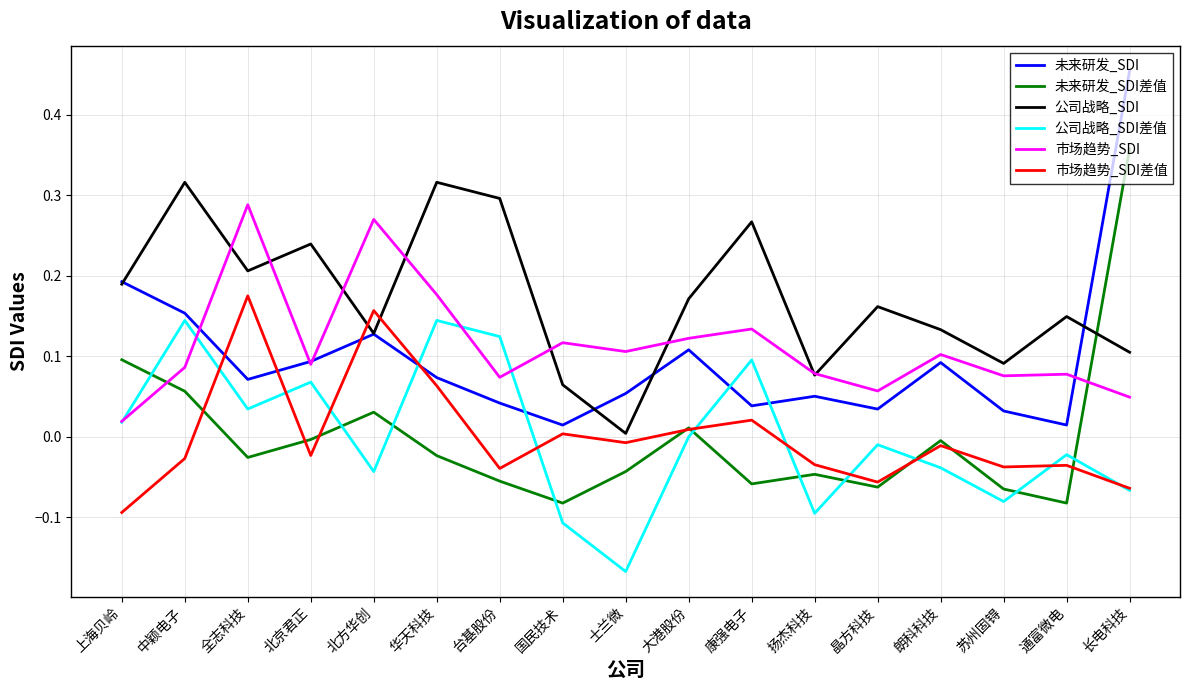

What position from the right is 苏州固锝?

3